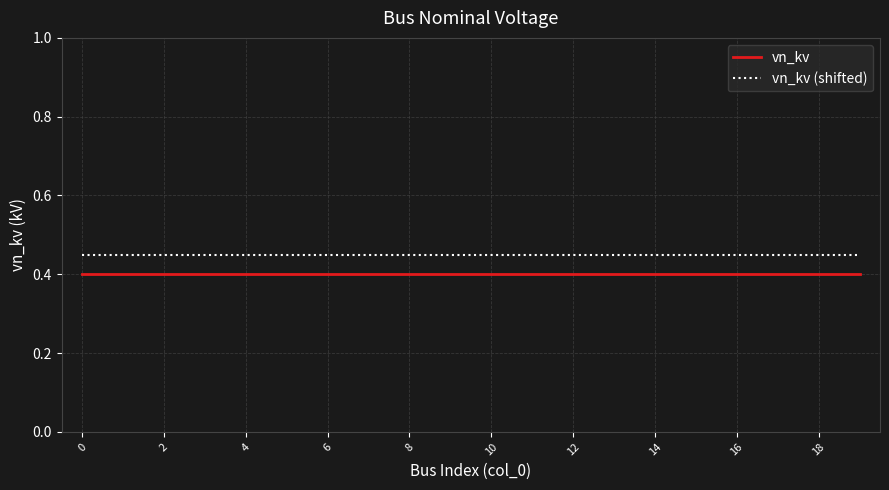

What is the lowest value of the vn_kv series?

0.4